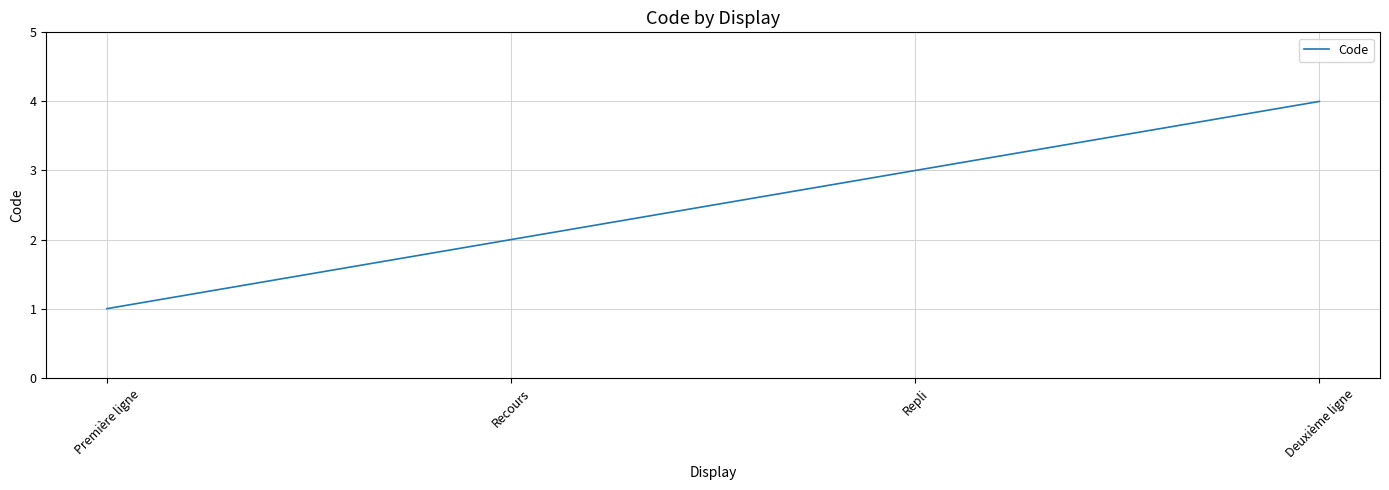

What value does the data have at Repli?

3